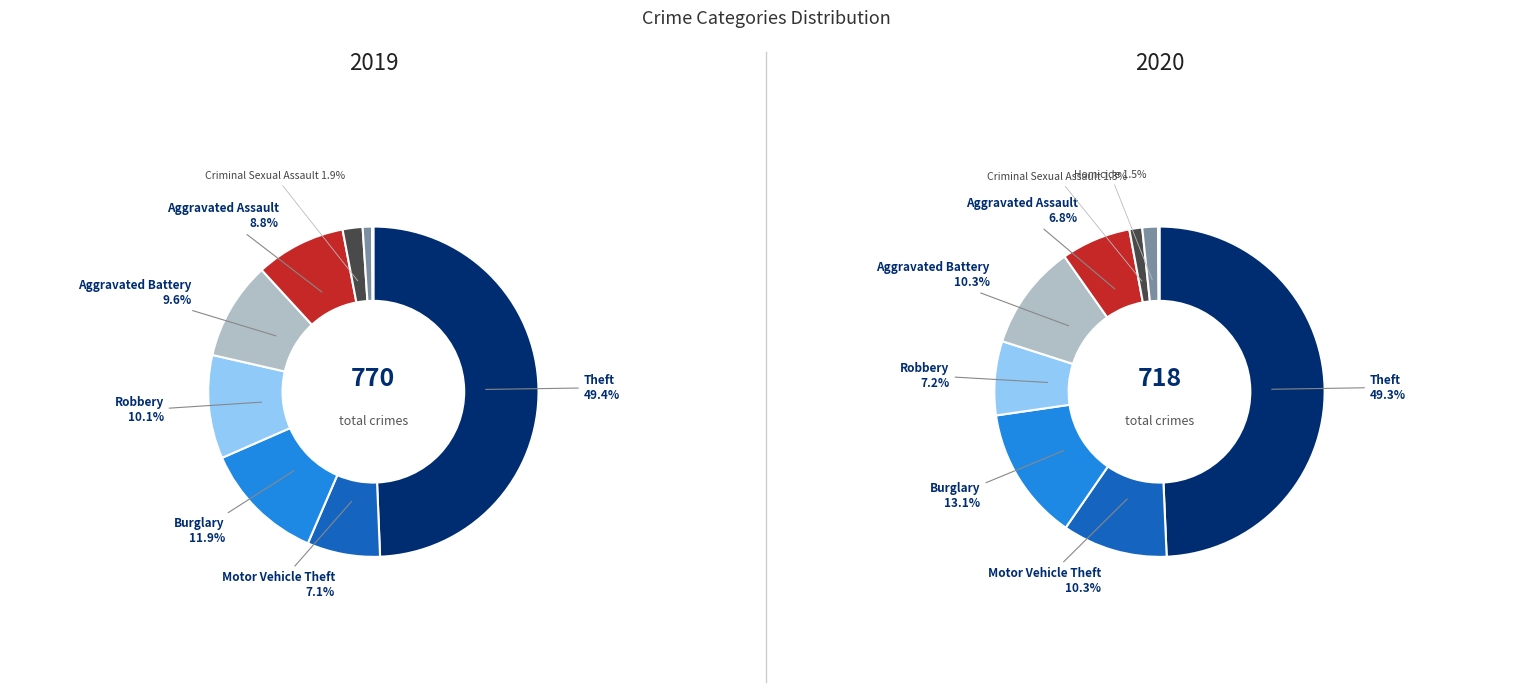

Is there any slice that represents more than half of the pie?

No